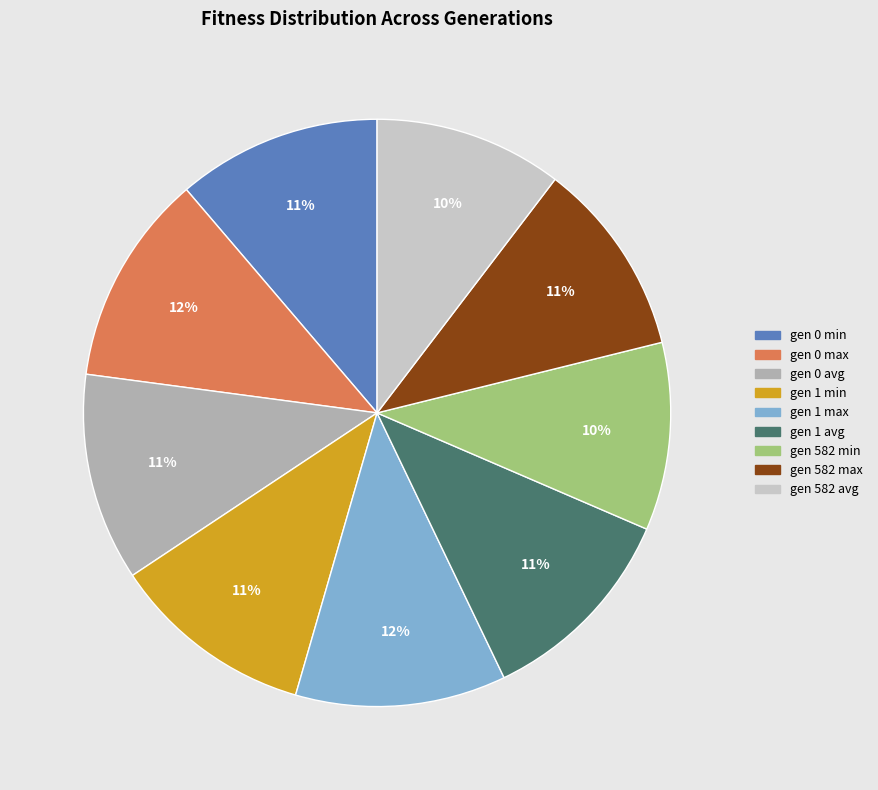

Approximately how many times larger is the value at gen 582 max compared to gen 0 max?

0.9